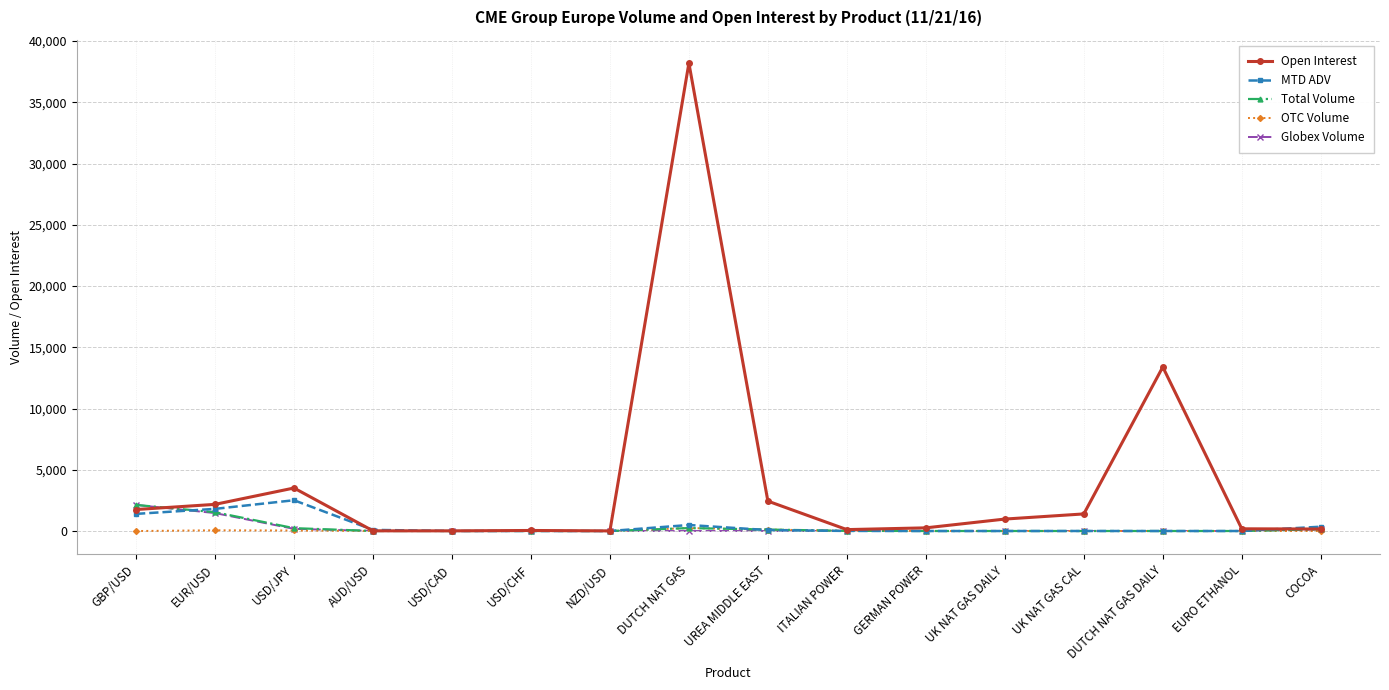

What is the difference between the highest and lowest values at GBP/USD?

2130.0